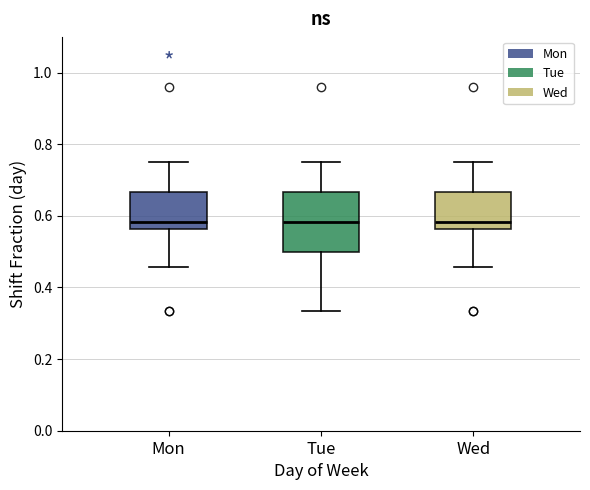

Which box is the tallest, from its lower edge to its upper edge?

Tue